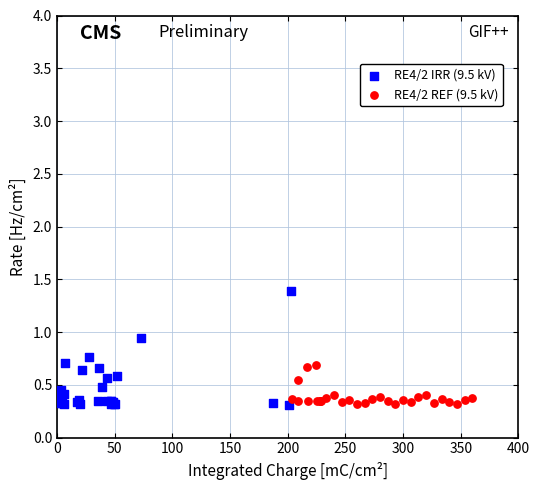

Which series contains the highest Y value?

RE4/2 IRR (9.5 kV)